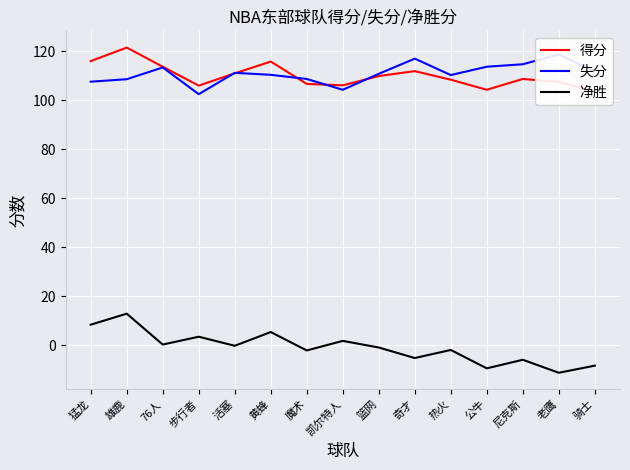

What position from the right is 公牛?

4